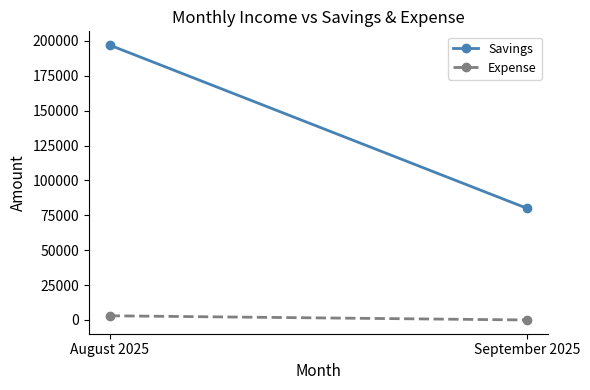

Which series changed the most between August 2025 and September 2025?

Savings